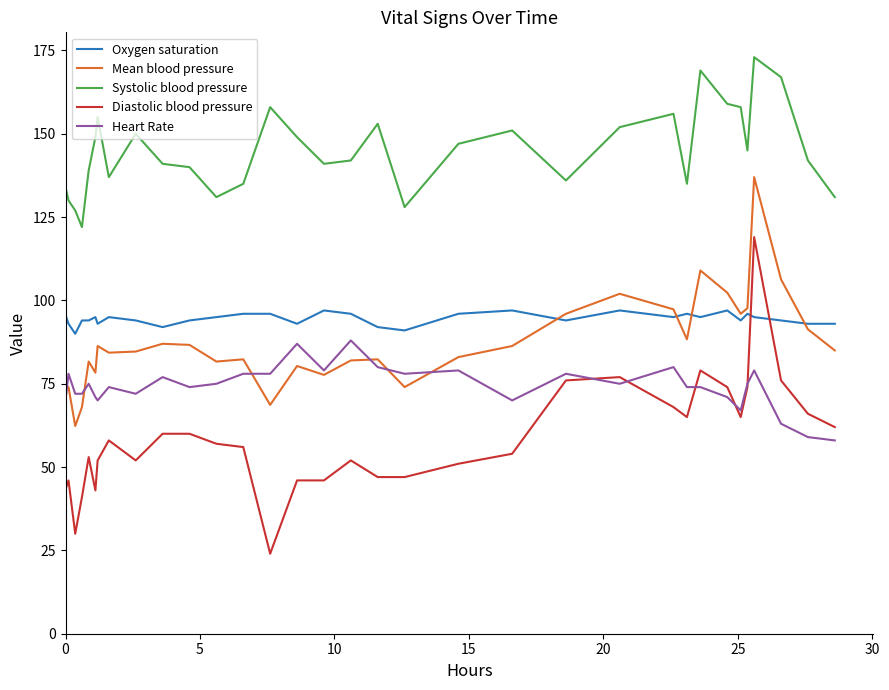

Rank the series by their maximum value, from highest to lowest.

Systolic blood pressure, Mean blood pressure, Diastolic blood pressure, Oxygen saturation, Heart Rate